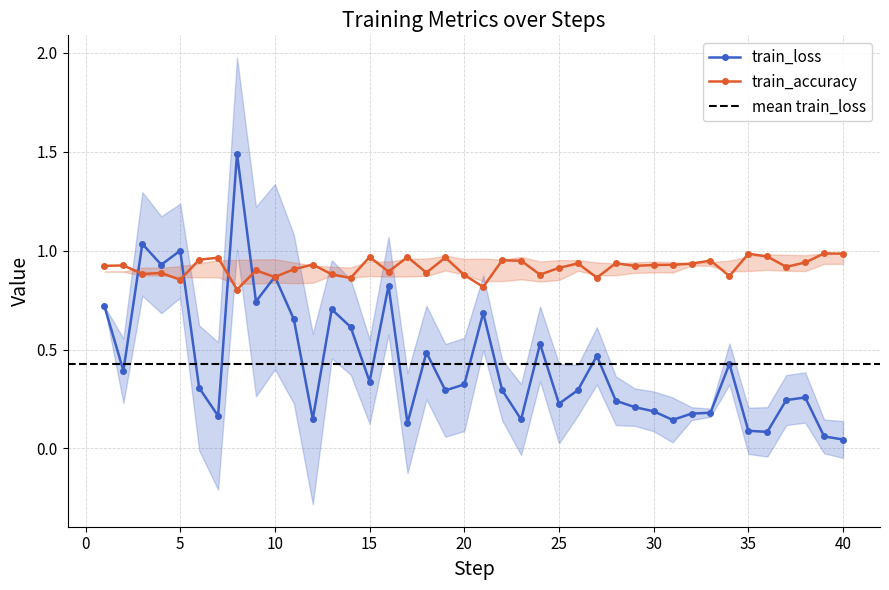

What is the difference between the maximum and minimum values in the train_accuracy series?

0.2